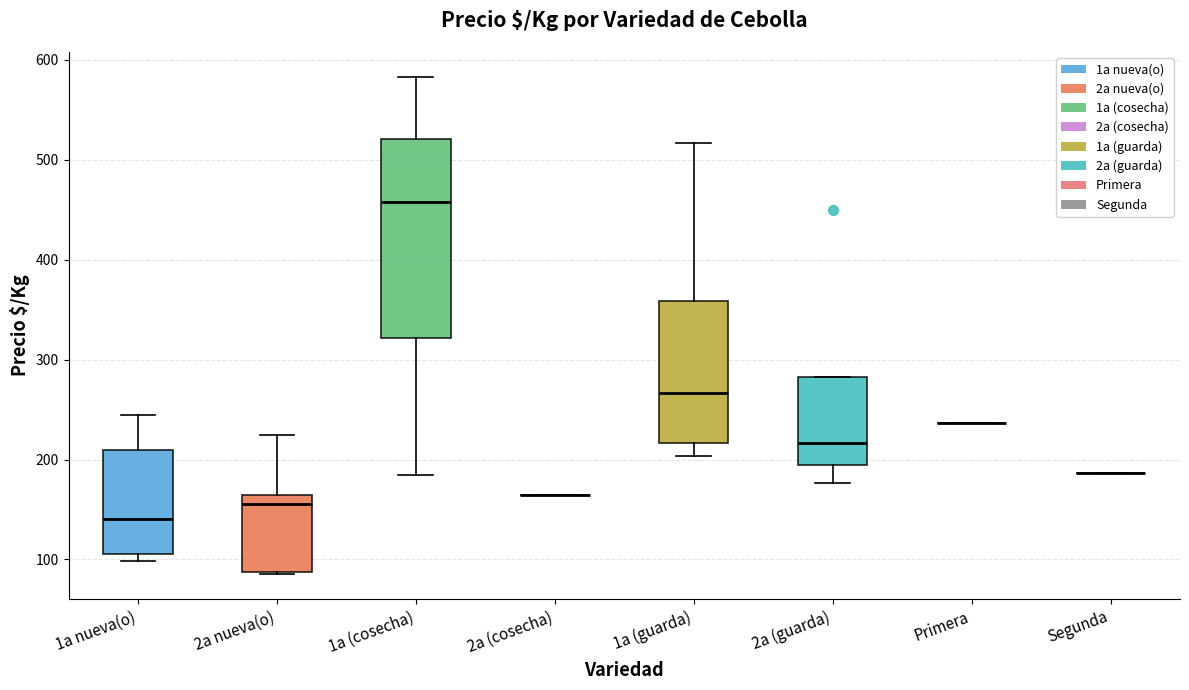

Comparing the boxes themselves (not the whiskers), which one is the tallest?

1a (cosecha)